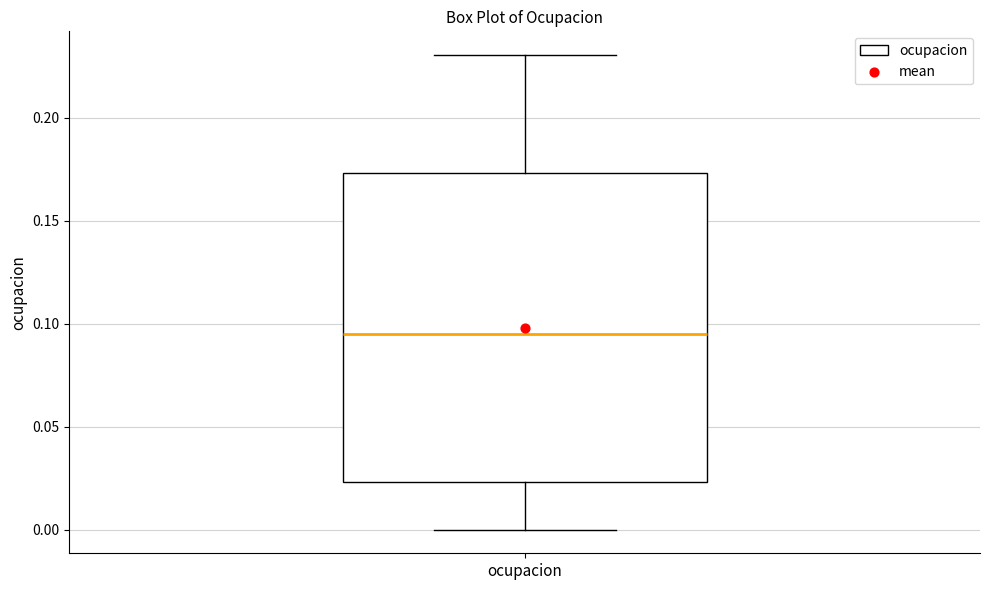

Read this box plot against the y-axis: the position of the median line, the range covered by the box, and the ends of both whiskers. The values are not printed on the chart, so give them approximately, as read against the axis.

median 0.095, box 0.025 to 0.175, whiskers 0.000 to 0.230